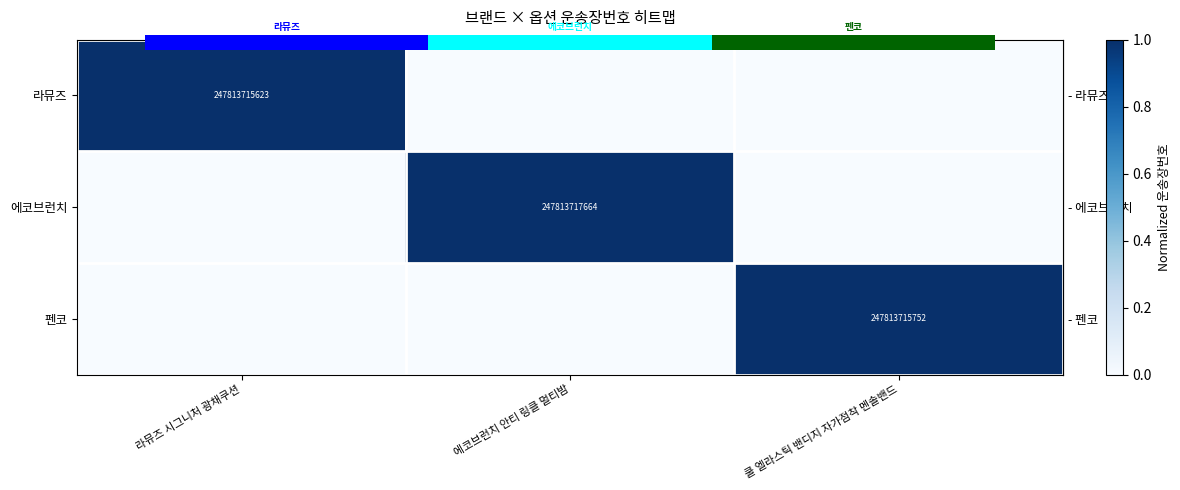

How many values in the row_1 series exceed 0?

1